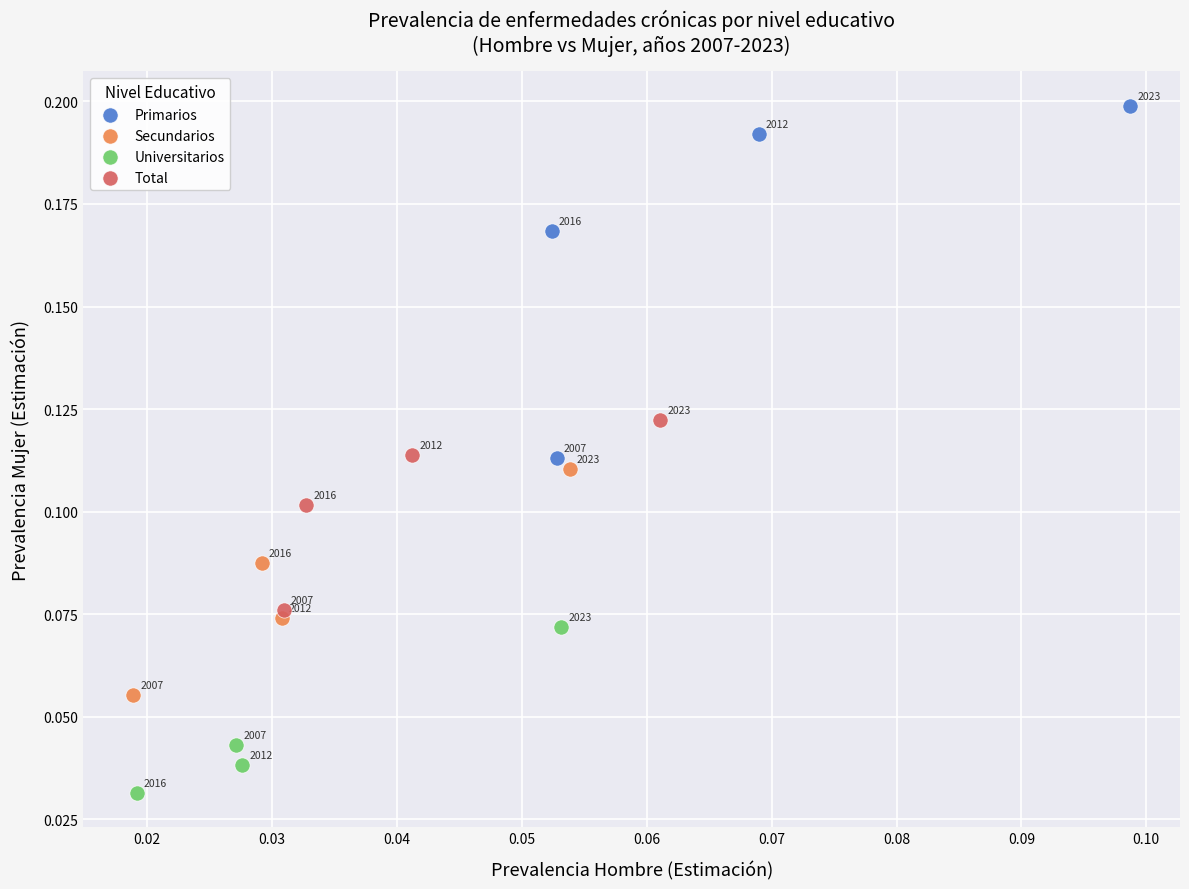

Which series reaches the minimum Y coordinate?

Universitarios